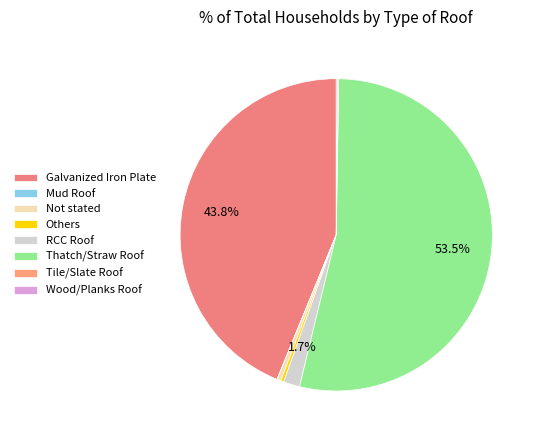

Which slice is the largest?

Thatch/Straw Roof